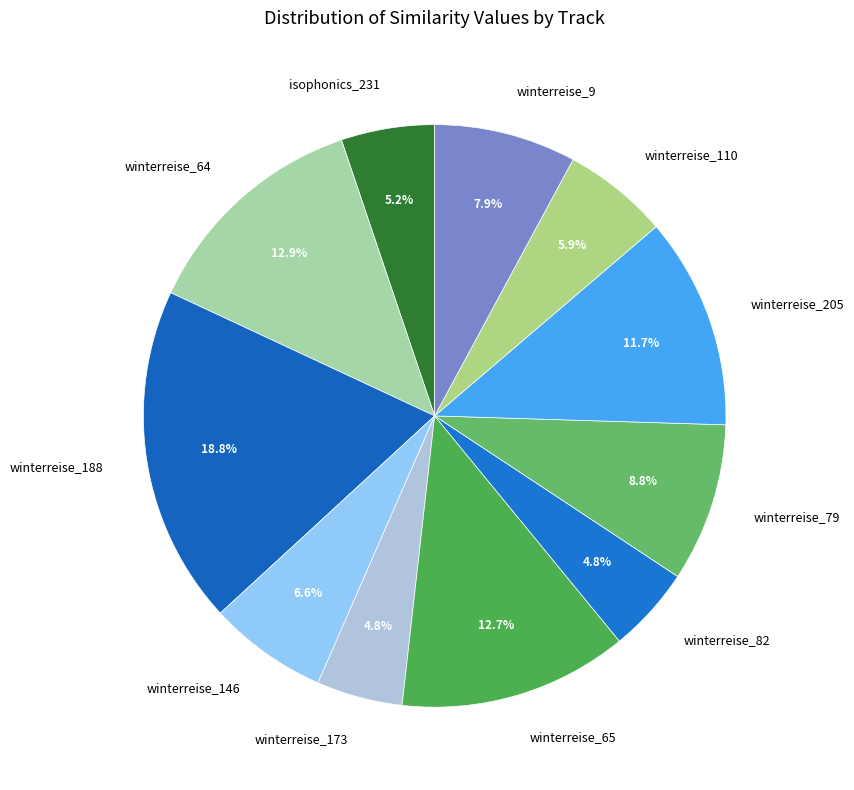

Between winterreise_205 and winterreise_146, which is larger?

winterreise_205